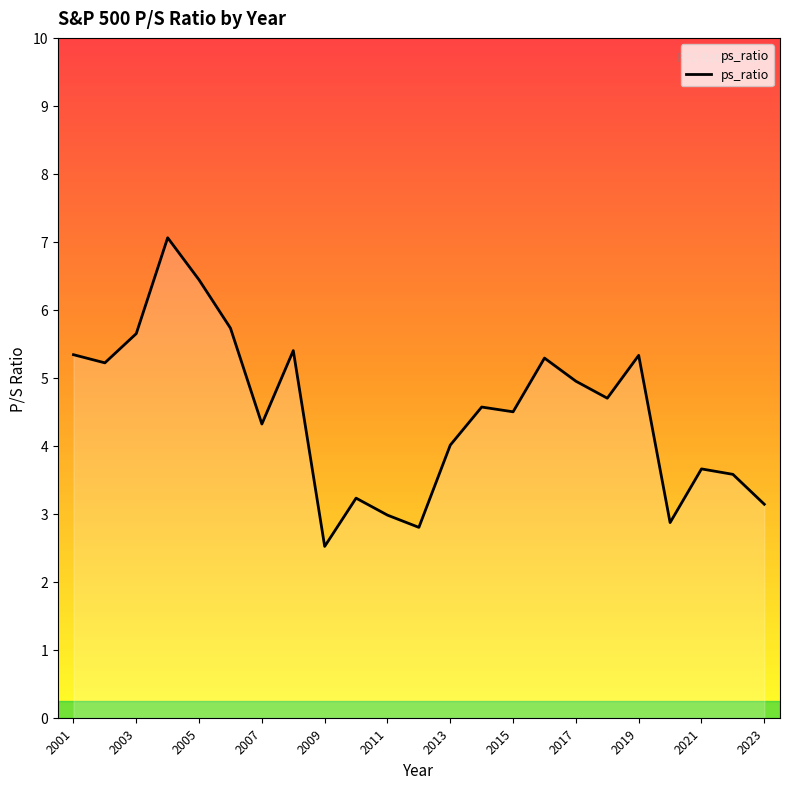

What is the smallest value displayed?

2.5